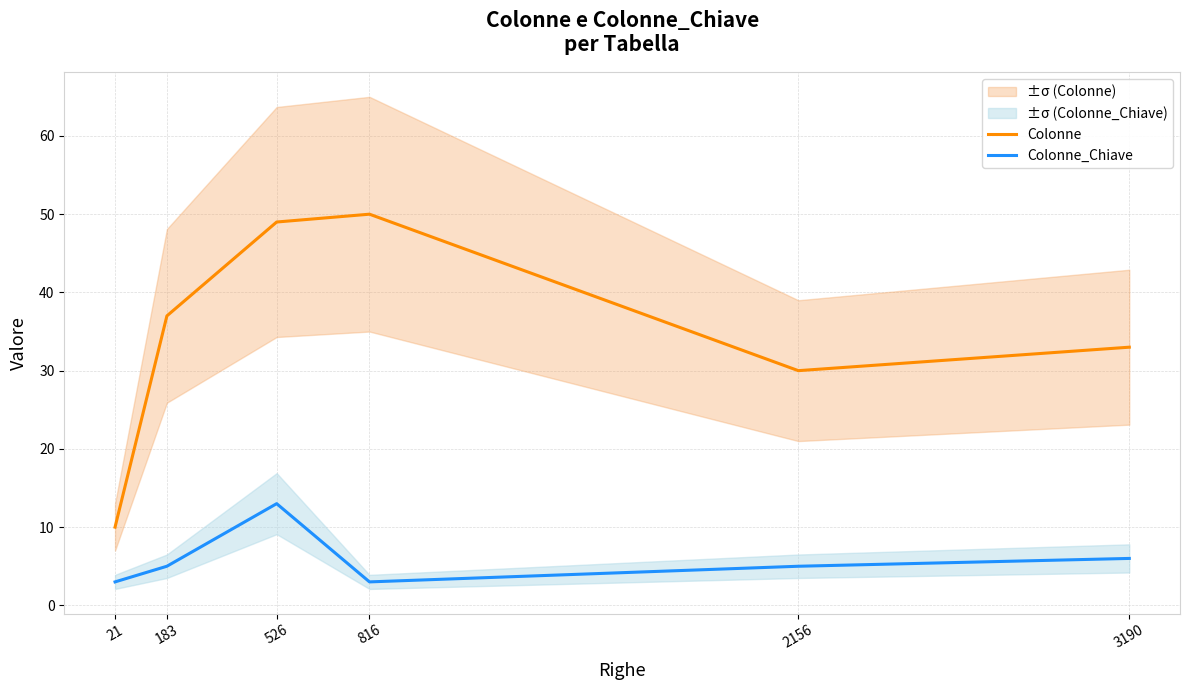

Reading left to right, transcribe all the data shown in this chart.

Colonne: 21=10	183=37	526=49	816=50	2156=30	3190=33
Colonne_Chiave: 21=3	183=5	526=13	816=3	2156=5	3190=6